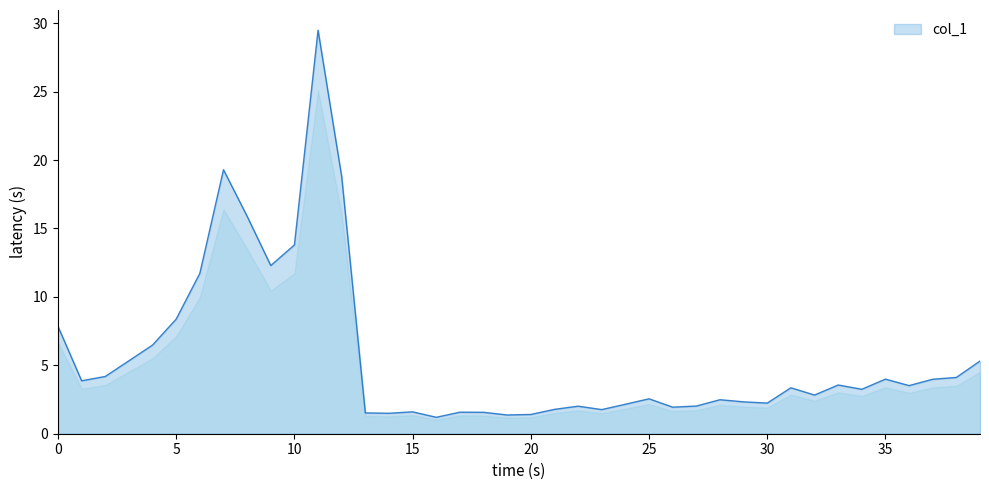

What is the difference between the maximum and minimum values?

28.3